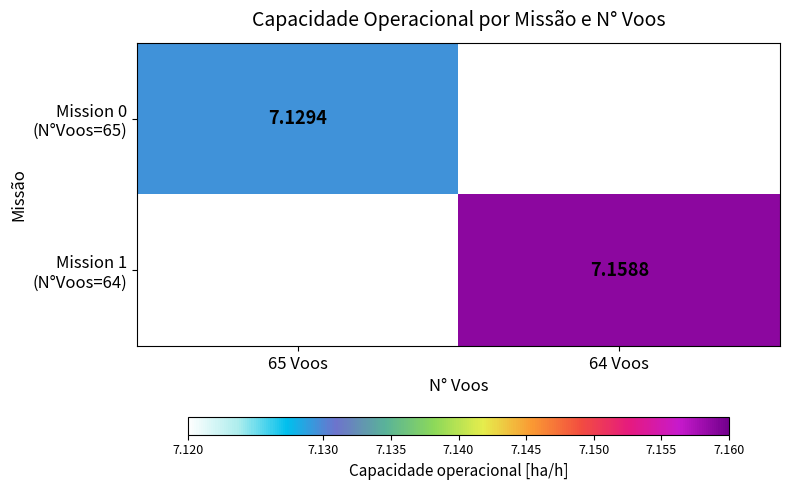

Which series has the widest spread of values?

Mission 0 (N°Voos=65)